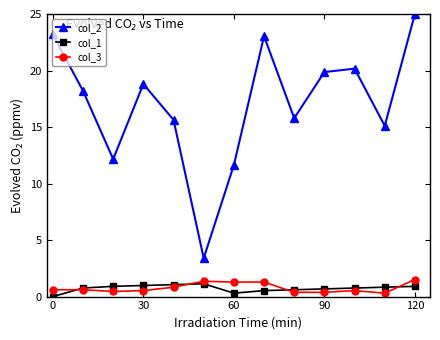

Count the number of data series in this chart.

3